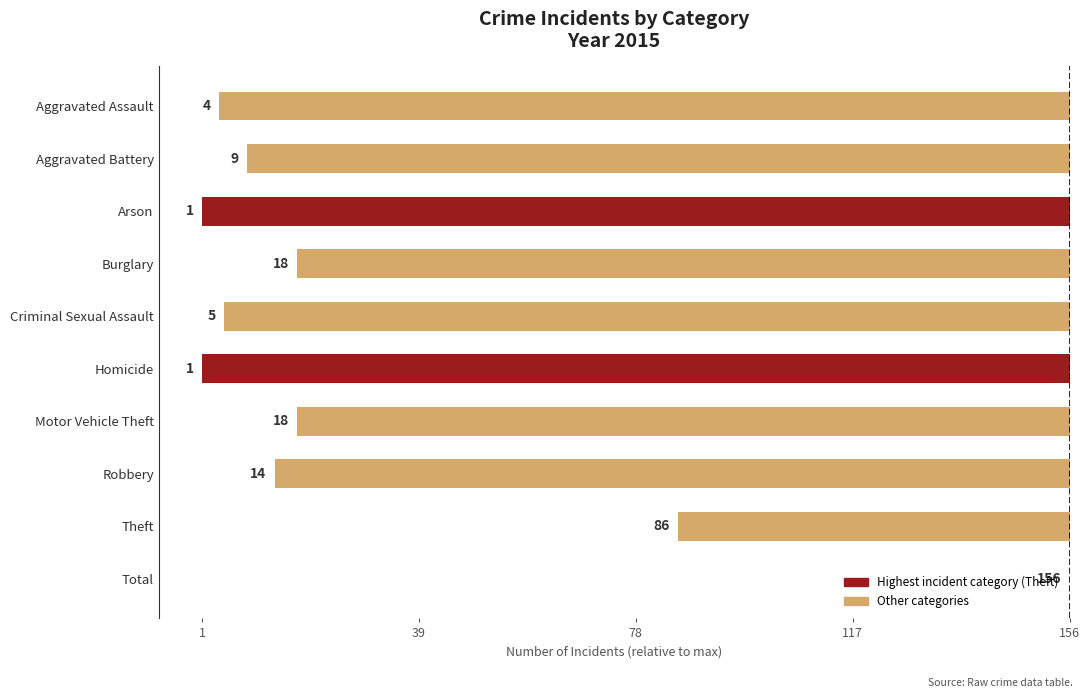

Are the bars horizontal?

Yes